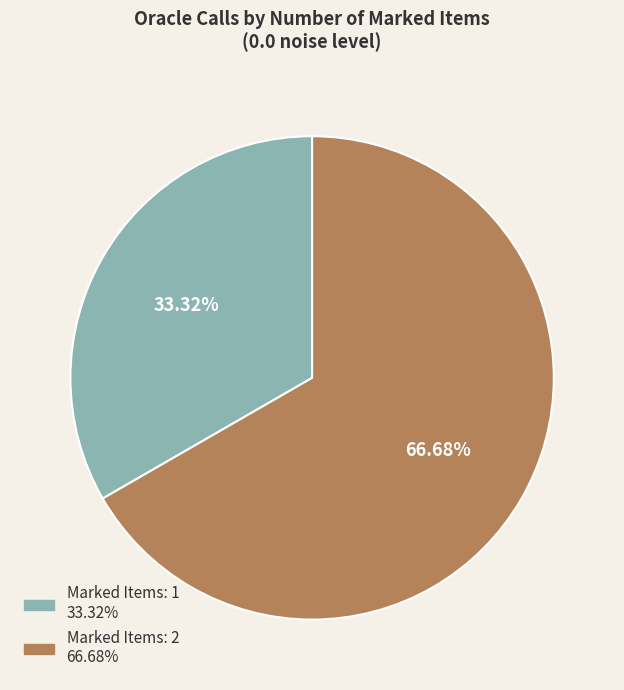

Is there any slice that represents more than half of the pie?

Yes